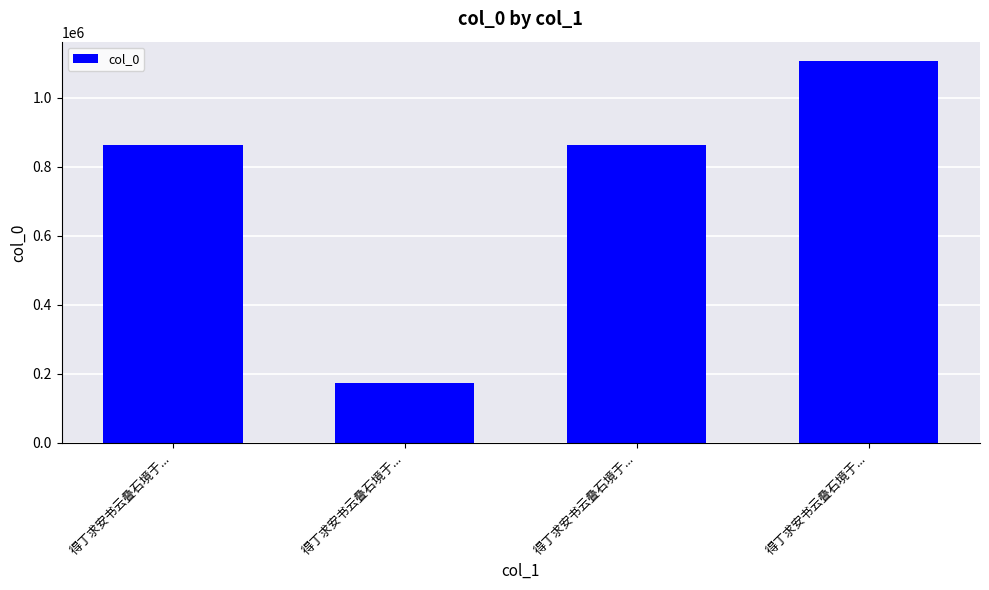

Approximately how many times larger is the value at 得丁求安书云叠石境于... compared to 得丁求安书云叠石境于...?

6.4